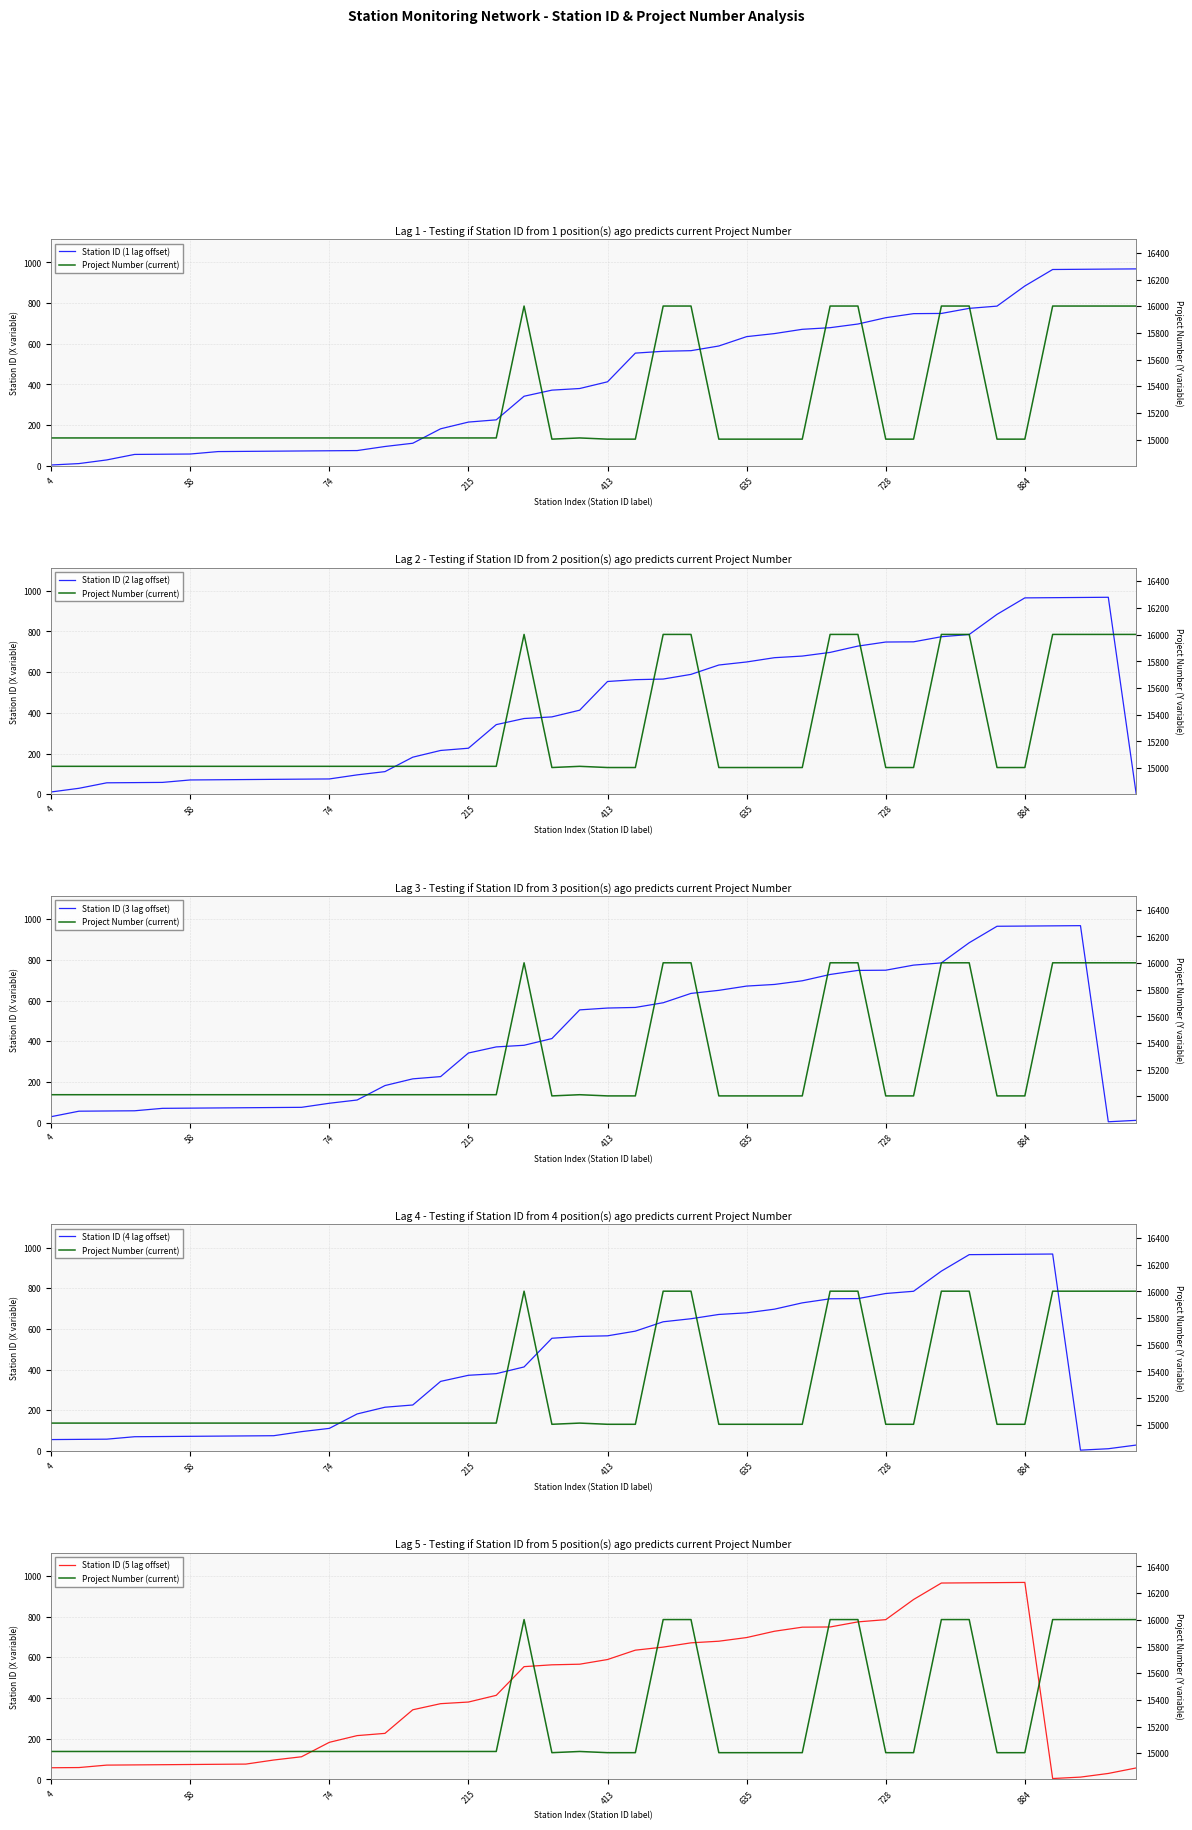

Rank the series at 728 from highest to lowest value.

Project Number (current), Station ID (5 lag offset), Station ID (4 lag offset), Station ID (3 lag offset), Station ID (2 lag offset), Station ID (1 lag offset)